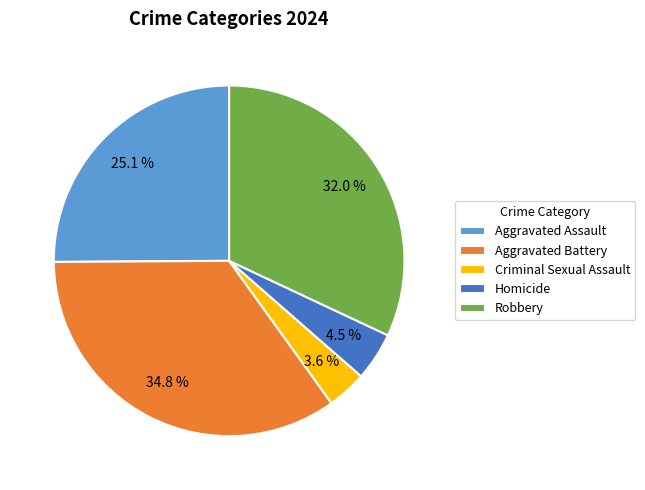

Which has a higher value, Aggravated Assault or Robbery?

Robbery